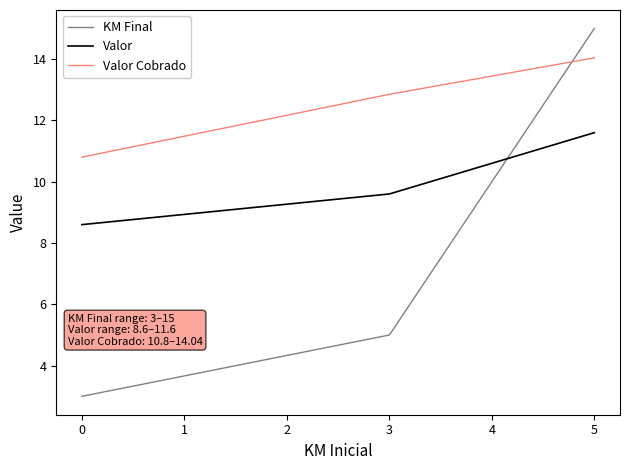

Rank the series by their average value, from lowest to highest.

KM Final, Valor, Valor Cobrado